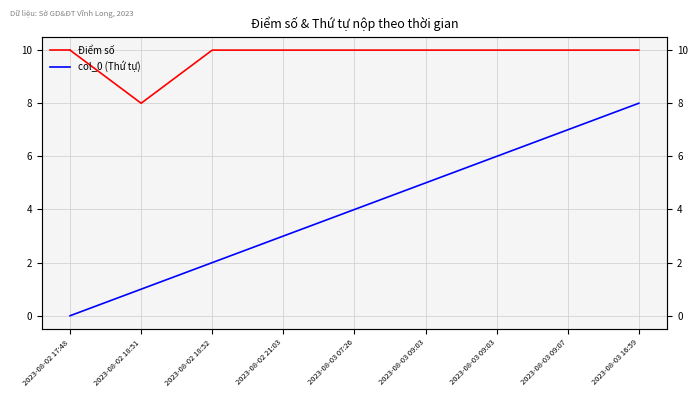

Is it true that col_0 (Thứ tự) equals 3 at 2023-08-02 21:03?

True